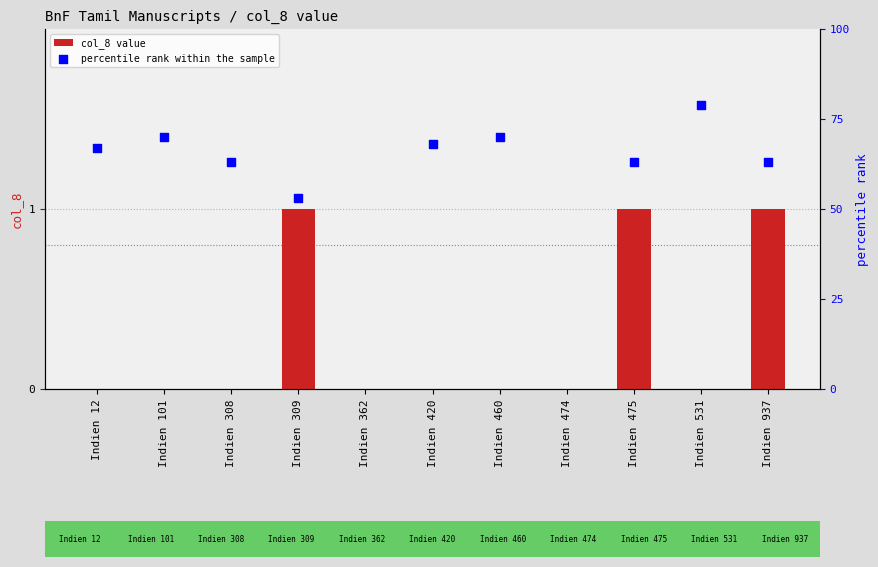

What are all the series names shown in the legend?

col_8 value, percentile rank within the sample